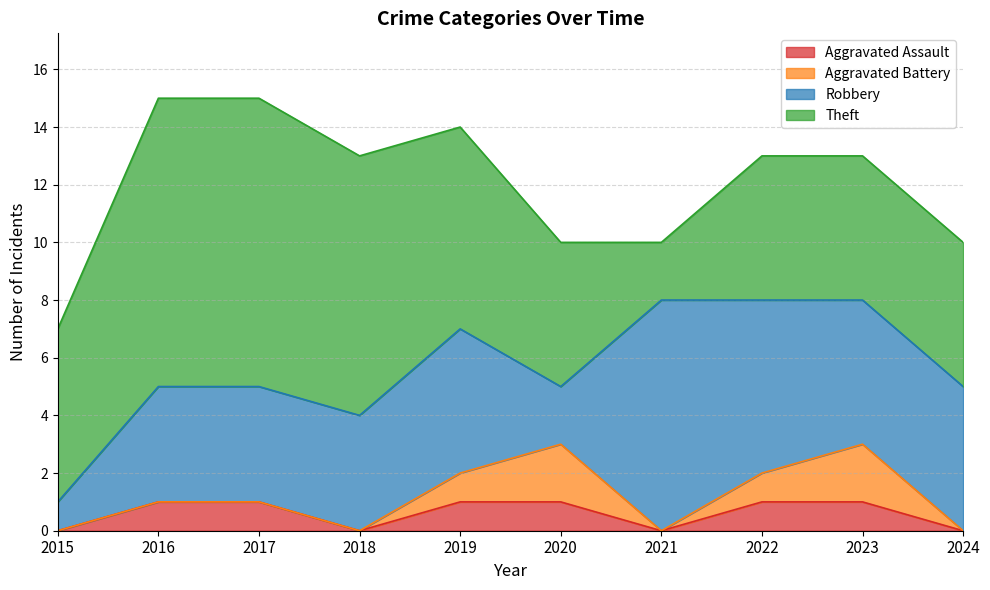

Is it true that Aggravated Battery equals 1 at 2016?

False